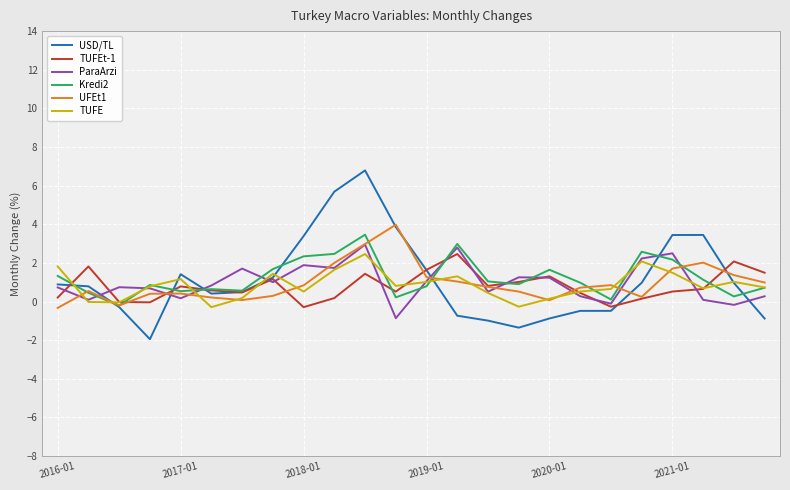

What is the minimum value shown in the chart?

-1.9